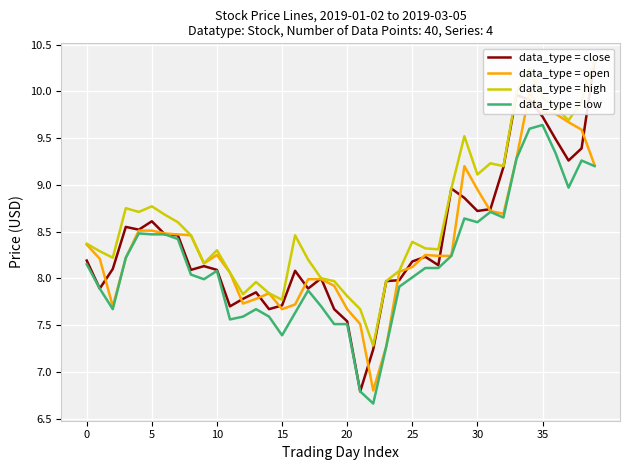

Reading left to right, what are all the values shown in this chart?

data_type = close: 8.2	7.9	8.1	8.6	8.5	8.6	8.5	8.5	8.1	8.1	8.1	7.7	7.8	7.8	7.7	7.7	8.1	7.9	8.0	7.7	7.5	6.8	7.2	8.0	8.0	8.2	8.2	8.1	9.0	8.9	8.7	8.7	9.2	10.0	9.9	9.7	9.5	9.3	9.4	10.3
data_type = open: 8.4	8.2	7.7	8.2	8.5	8.5	8.5	8.5	8.5	8.2	8.2	8.1	7.7	7.8	7.8	7.7	7.7	8.0	8.0	7.9	7.7	7.5	6.8	7.3	8.1	8.1	8.2	8.2	8.2	9.2	8.9	8.7	8.7	9.3	10.0	9.8	9.8	9.7	9.6	9.2
data_type = high: 8.4	8.3	8.2	8.8	8.7	8.8	8.7	8.6	8.5	8.2	8.3	8.1	7.8	8.0	7.8	7.8	8.5	8.2	8.0	8.0	7.8	7.7	7.3	8.0	8.1	8.4	8.3	8.3	9.0	9.5	9.1	9.2	9.2	10.0	10.2	9.9	9.8	9.7	9.9	10.3
data_type = low: 8.2	7.9	7.7	8.2	8.5	8.5	8.5	8.4	8.0	8.0	8.1	7.6	7.6	7.7	7.6	7.4	7.6	7.9	7.7	7.5	7.5	6.8	6.7	7.3	7.9	8.0	8.1	8.1	8.2	8.6	8.6	8.7	8.7	9.3	9.6	9.6	9.3	9.0	9.3	9.2